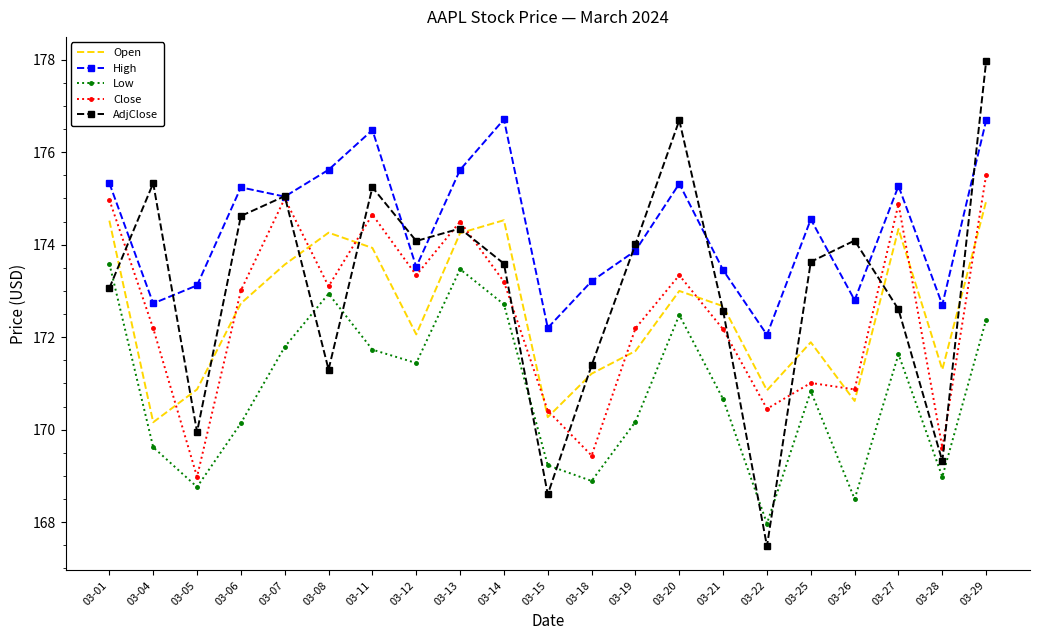

True or false: High and Open intersect in this chart.

False